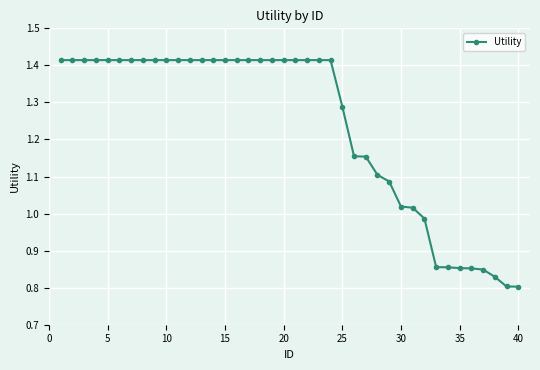

What is the difference between the second highest and second lowest values?

0.6